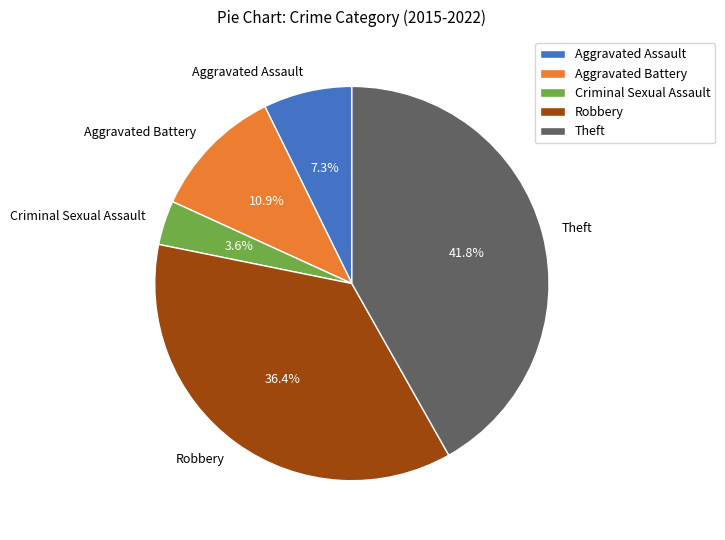

How many slices are in this pie chart?

5